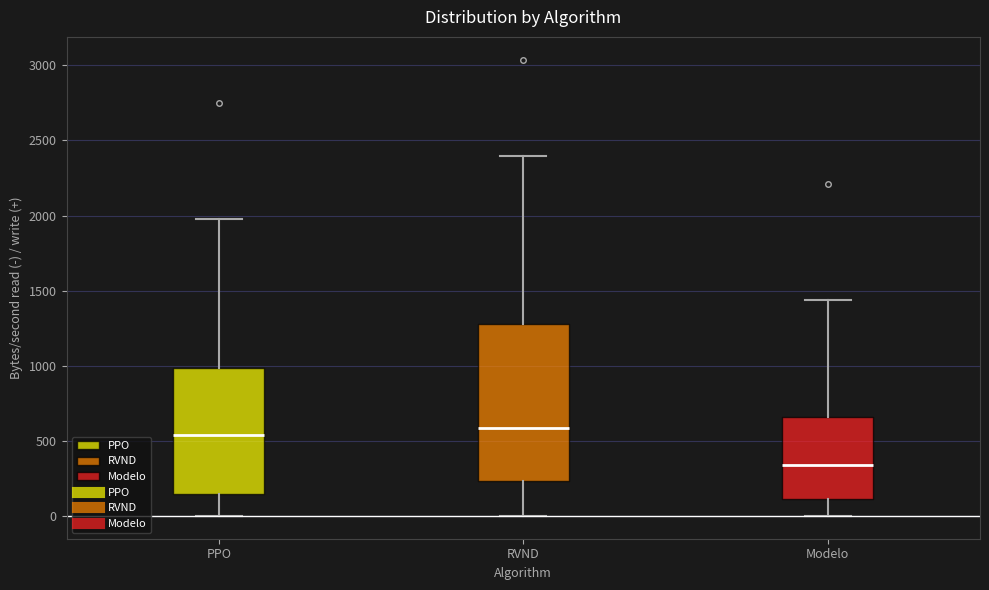

Where does the upper whisker of the box for Modelo end on the y-axis? The values are not printed on the chart, so give them approximately, as read against the axis.

1450